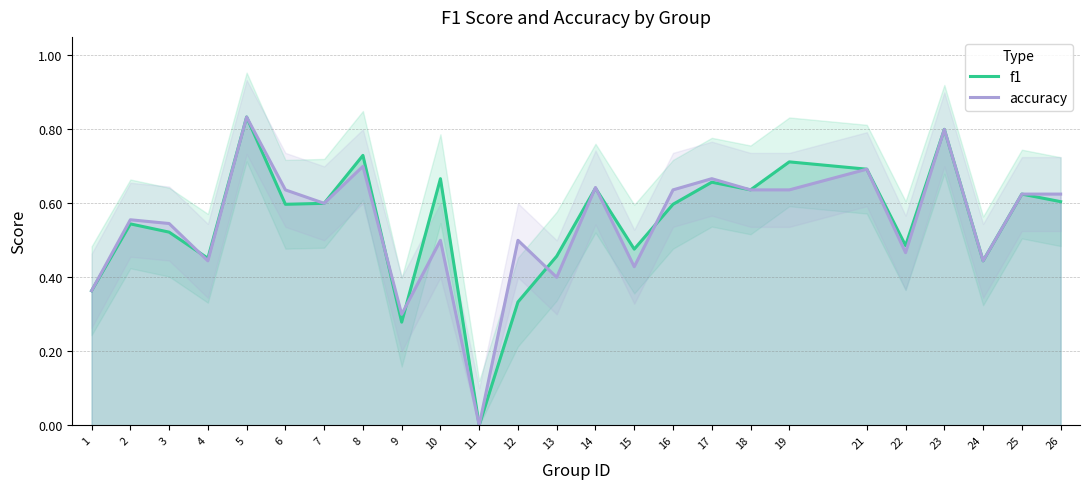

How many lines are shown in the chart?

2